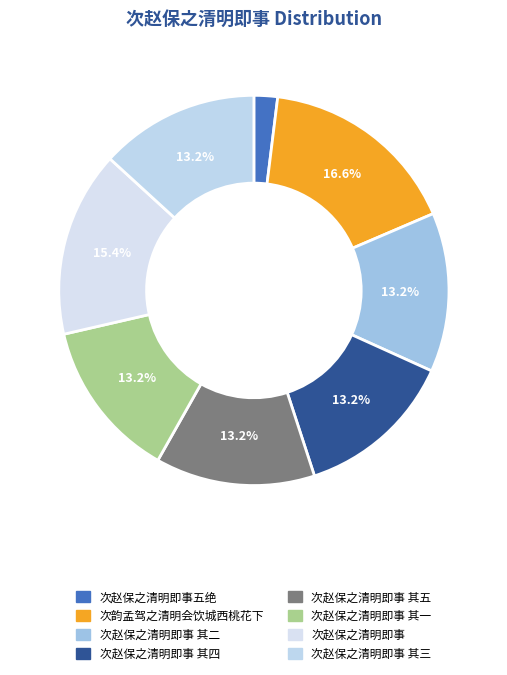

True or false: 次韵孟驾之清明会饮城西桃花下 accounts for 17% of the total.

True